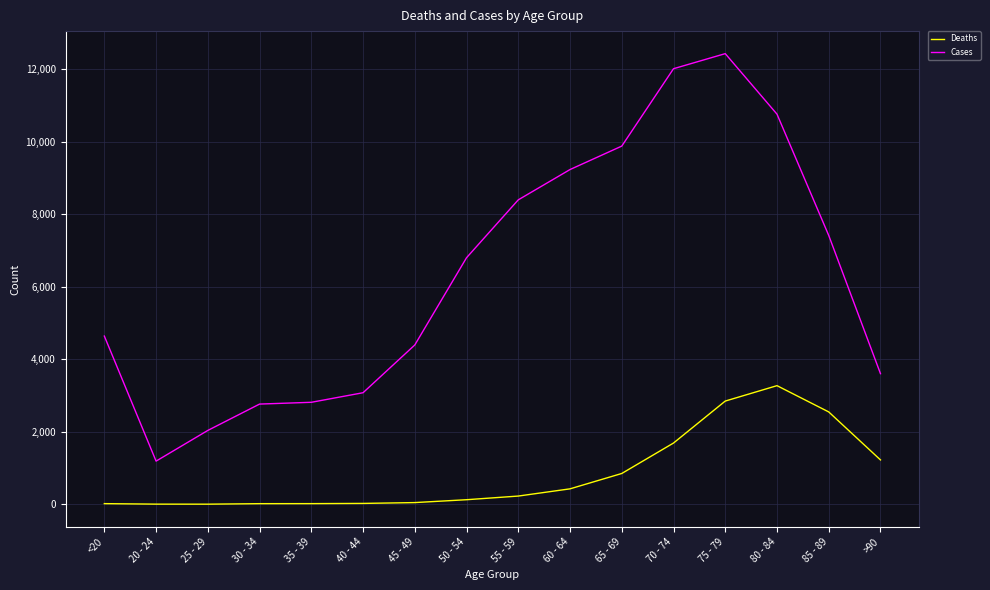

List the series in order of their peak value, highest first.

Cases, Deaths